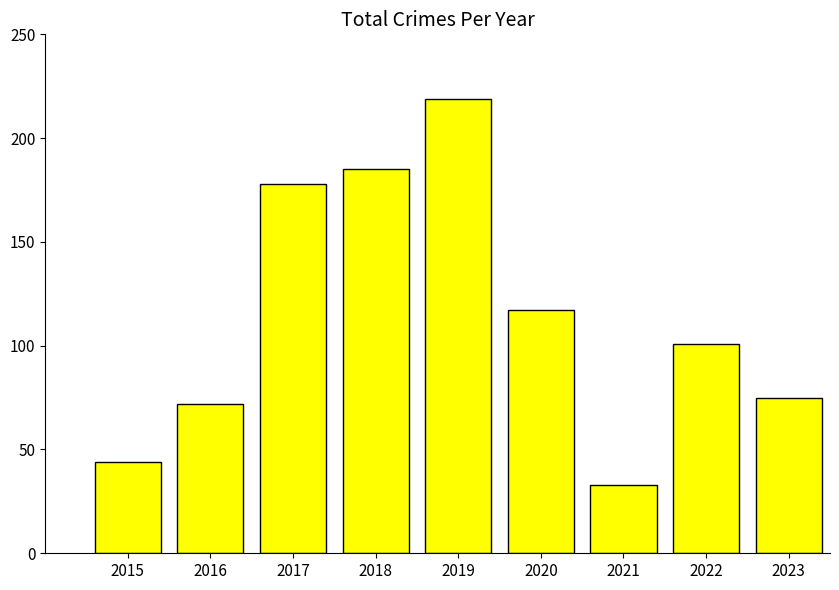

Is it true that the value at 2015 is 22?

False